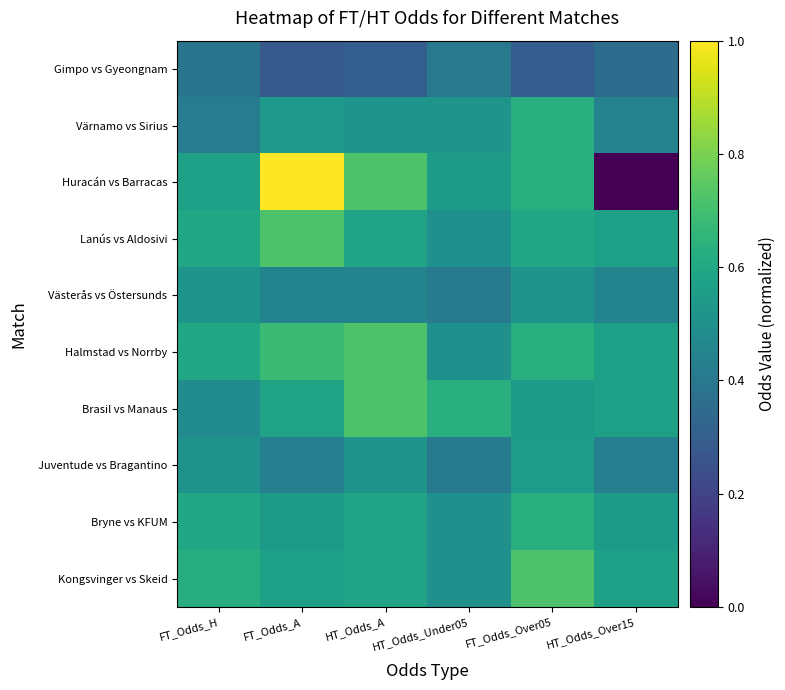

Which series has the widest spread of values?

Huracán vs Barracas